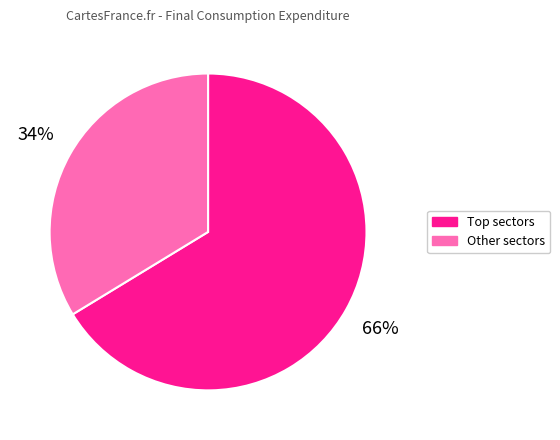

What is the smallest slice in the pie chart?

Other sectors